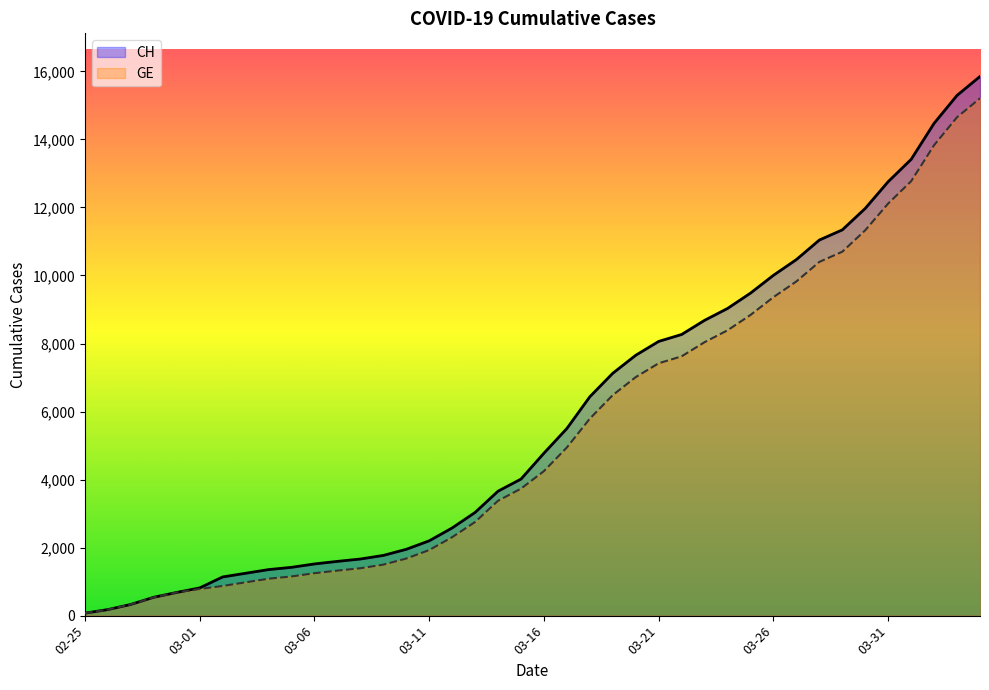

Which series changed the most between 2020-03-03 and 2020-03-23?

CH